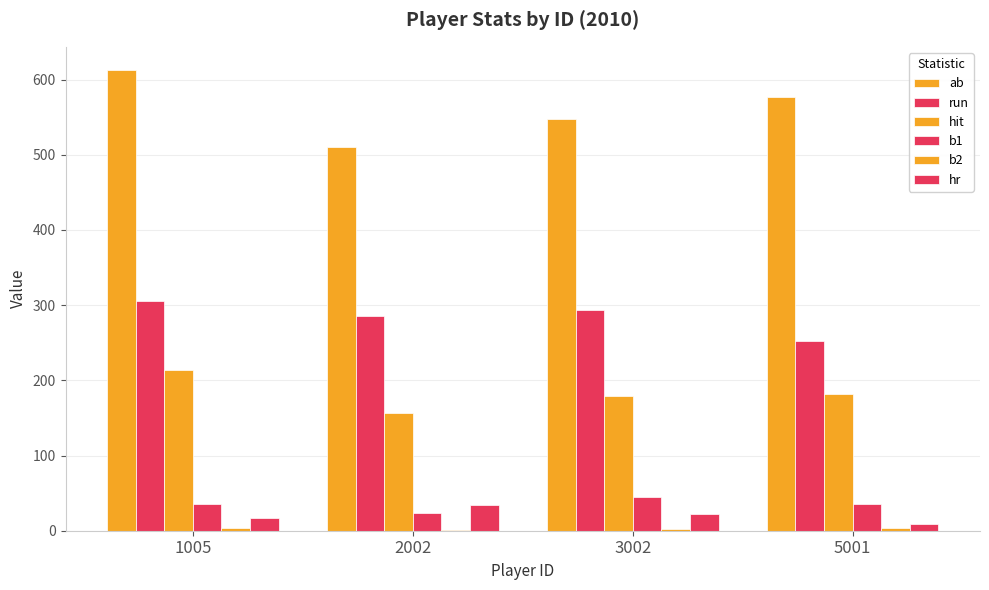

What is the highest value of the ab series?

613